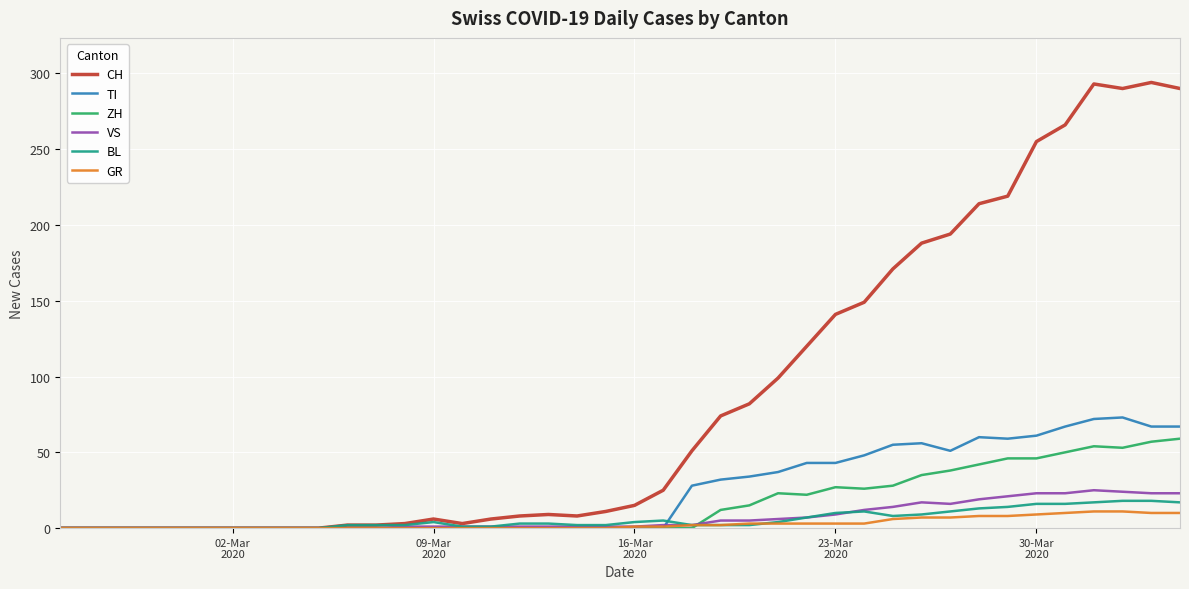

Which series has the largest total across all categories?

CH